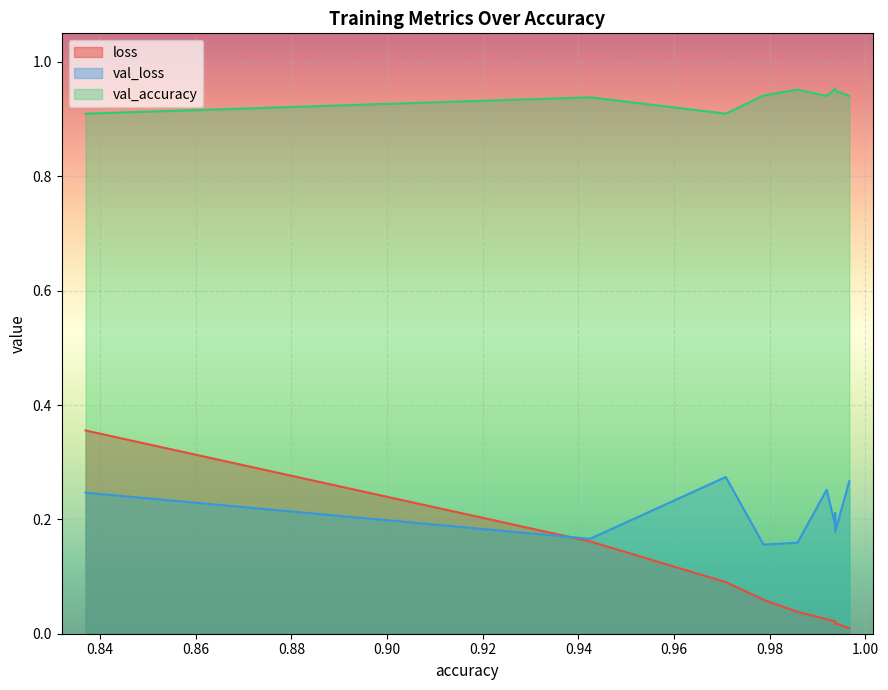

What is the spread (max minus min) of values at 0.9919164180755615?

0.9